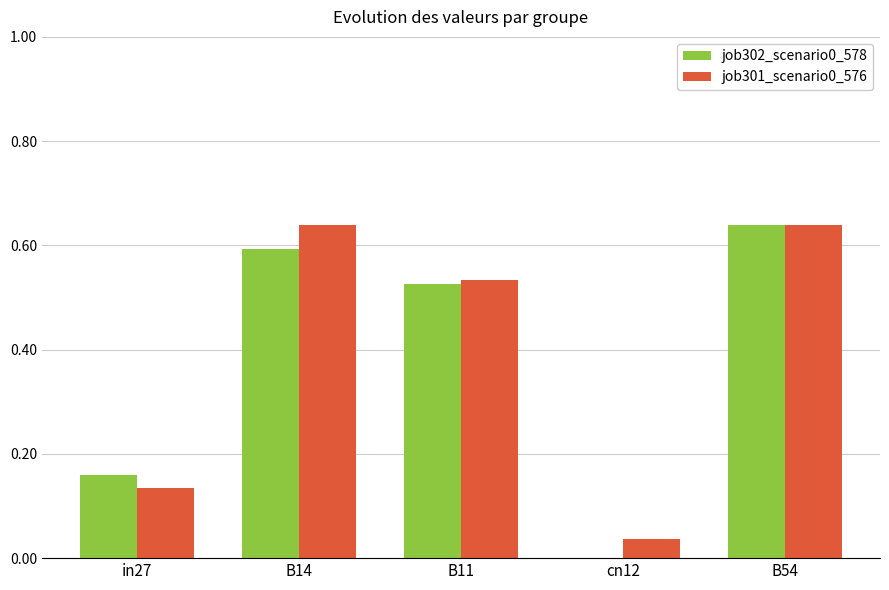

What is the total value across all series at B54?

1.3